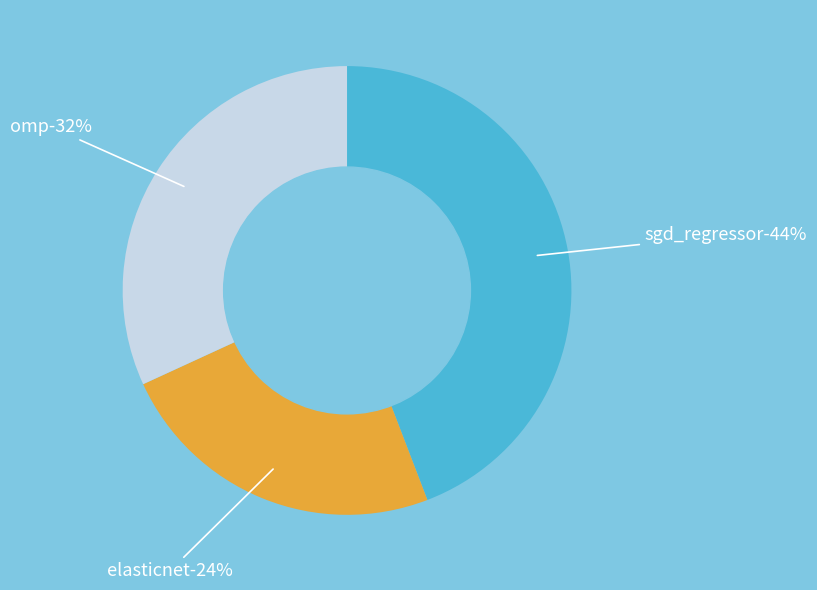

To the nearest percent, what is the average slice percentage?

33%